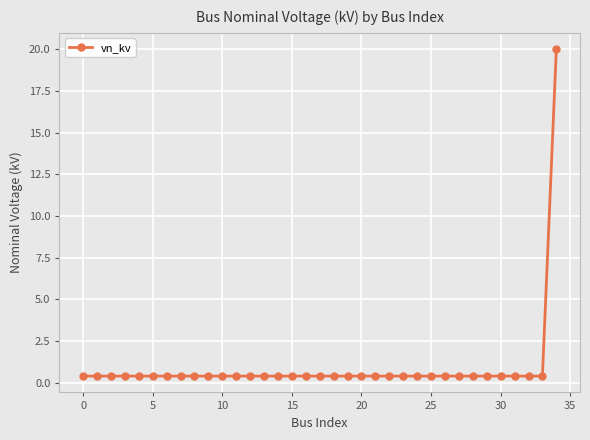

What is the difference between the maximum and minimum values?

19.6